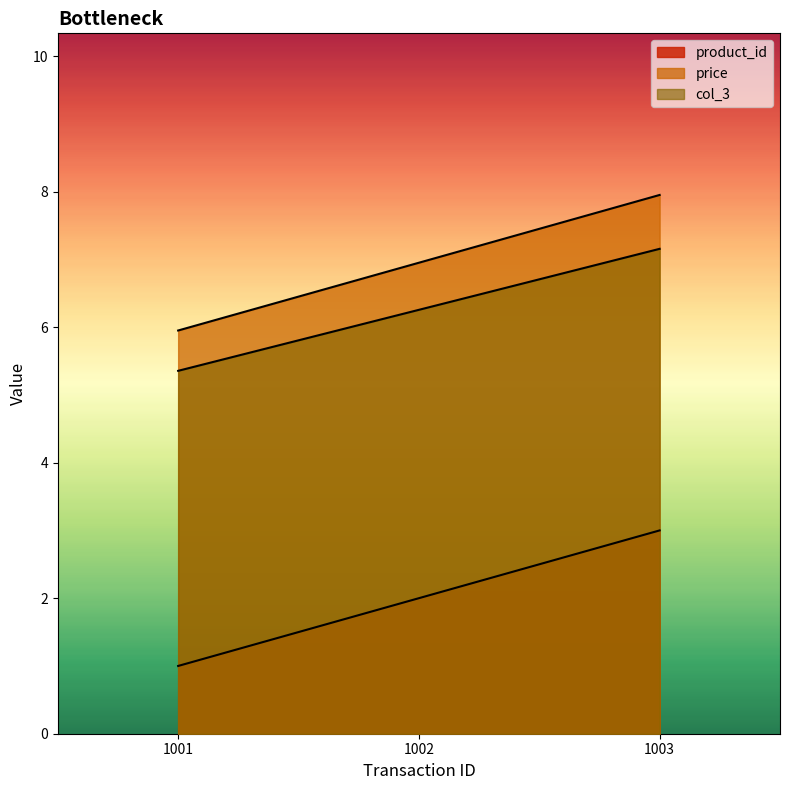

What is the smallest value displayed?

1.0